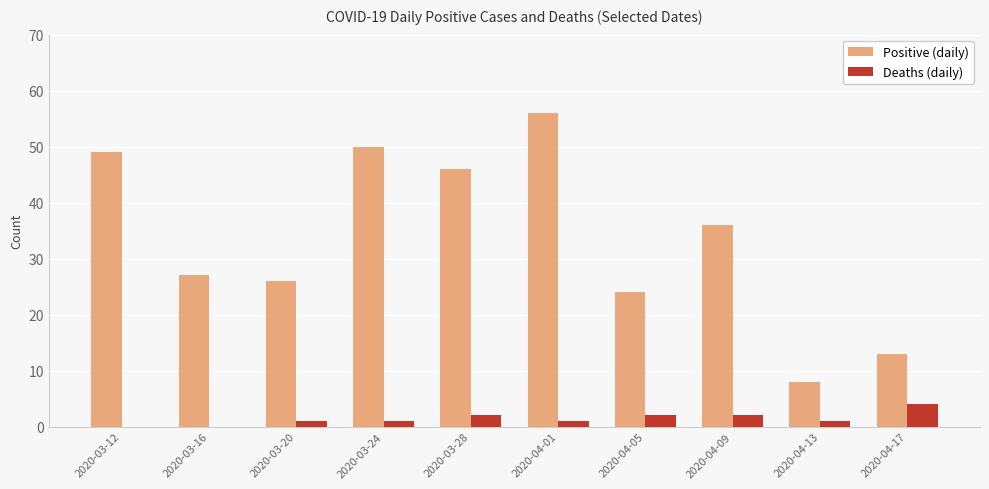

Is it true that Positive (daily) equals 27 at 2020-03-16?

True